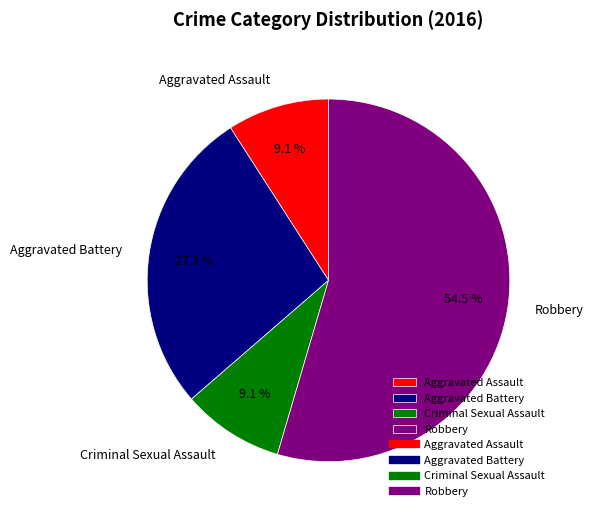

What percentage do Robbery and Aggravated Assault together represent?

63.6%